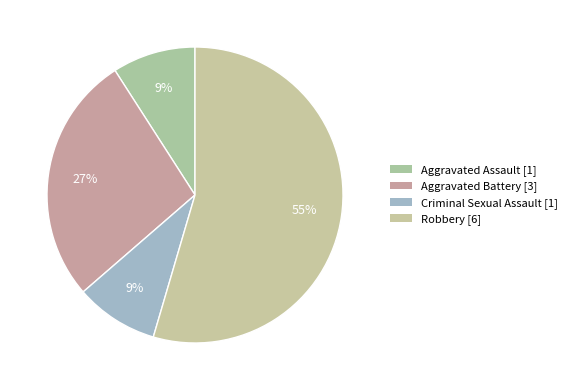

What percentage is NOT represented by Criminal Sexual Assault?

90.9%